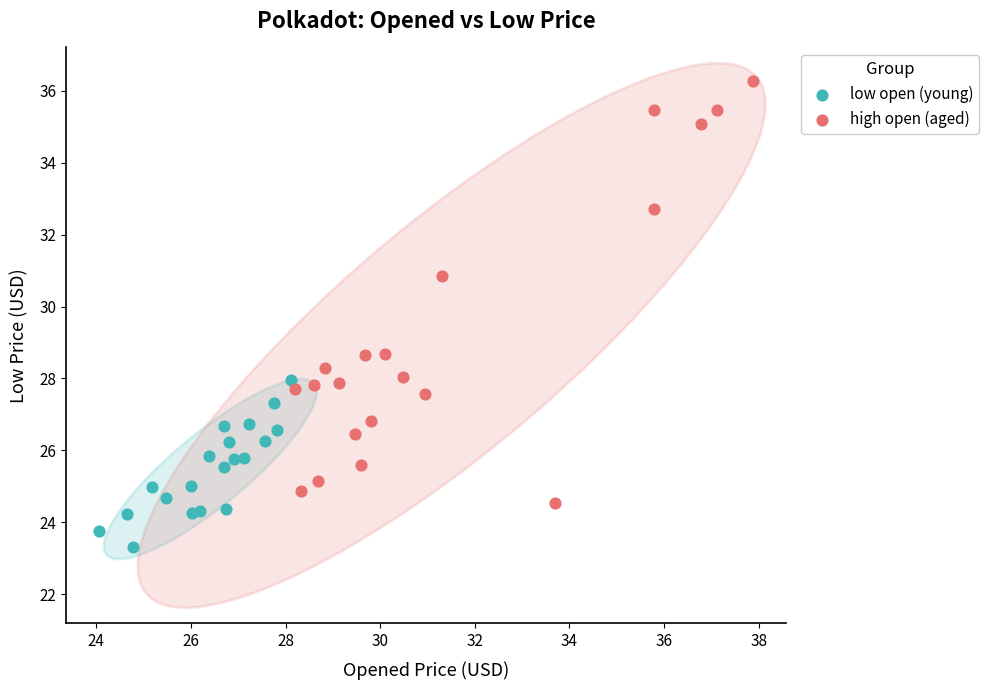

What are all the series names shown in the legend?

low open (young), high open (aged)